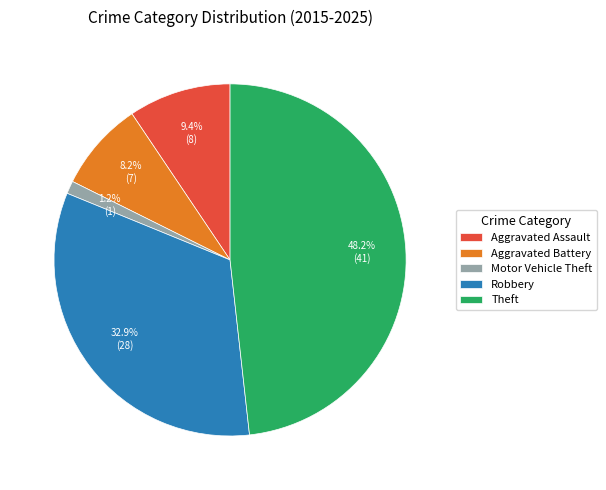

Which slice is the smallest?

Motor Vehicle Theft